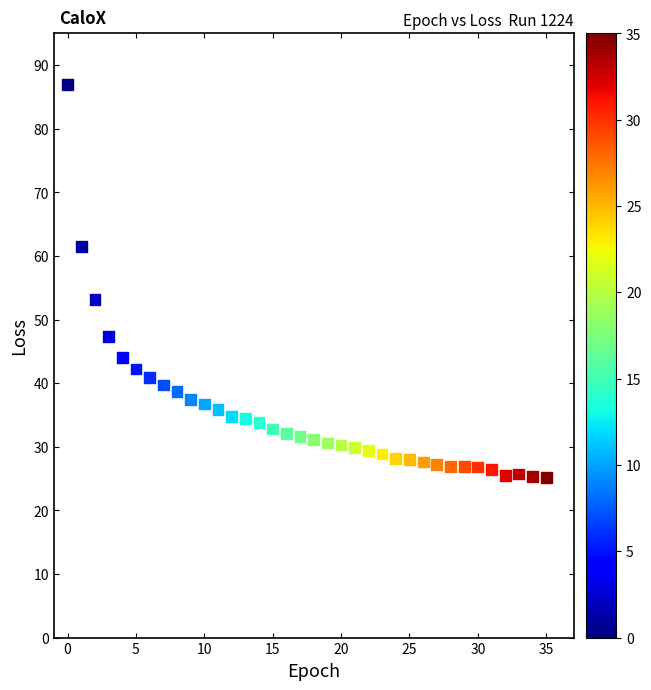

What is the range of Y values (max minus min)?

61.8